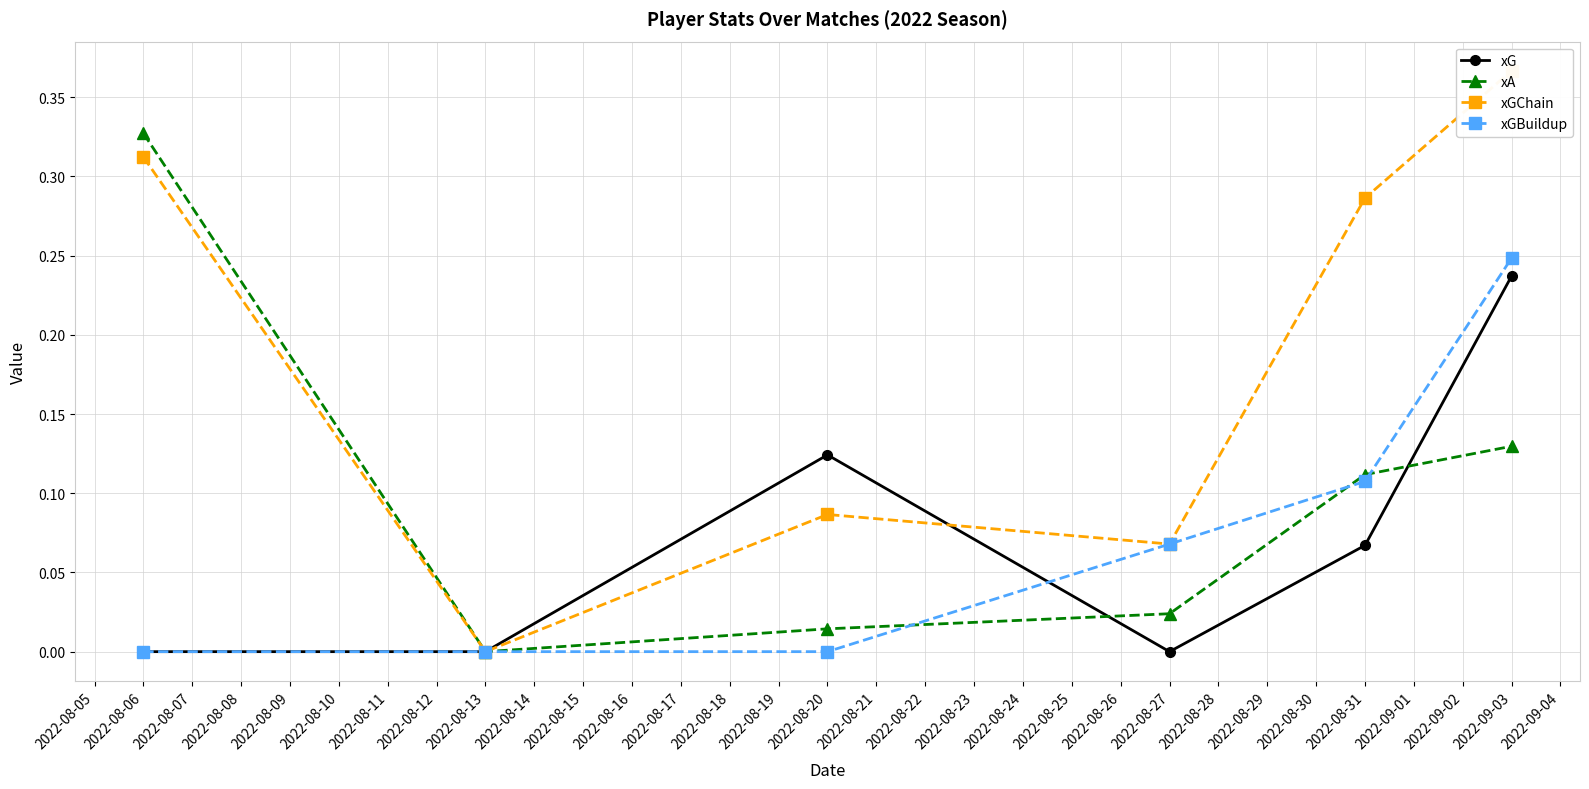

Is it true that xGBuildup equals 0.0 at 2022-08-06?

True